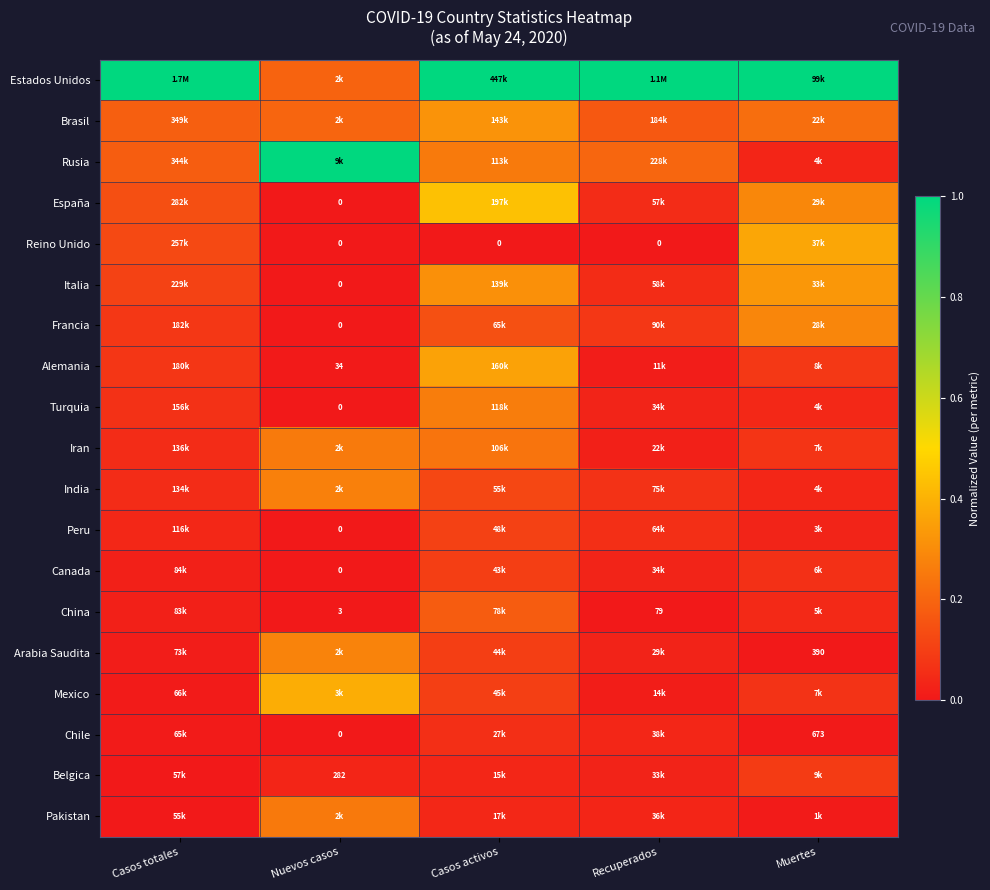

The Canada series shows 0.0 at Nuevos casos. True or false?

True